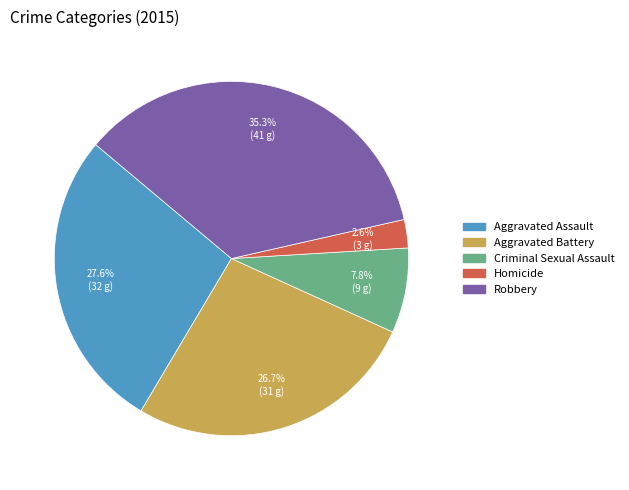

Does Aggravated Battery account for over 50% of the chart?

No